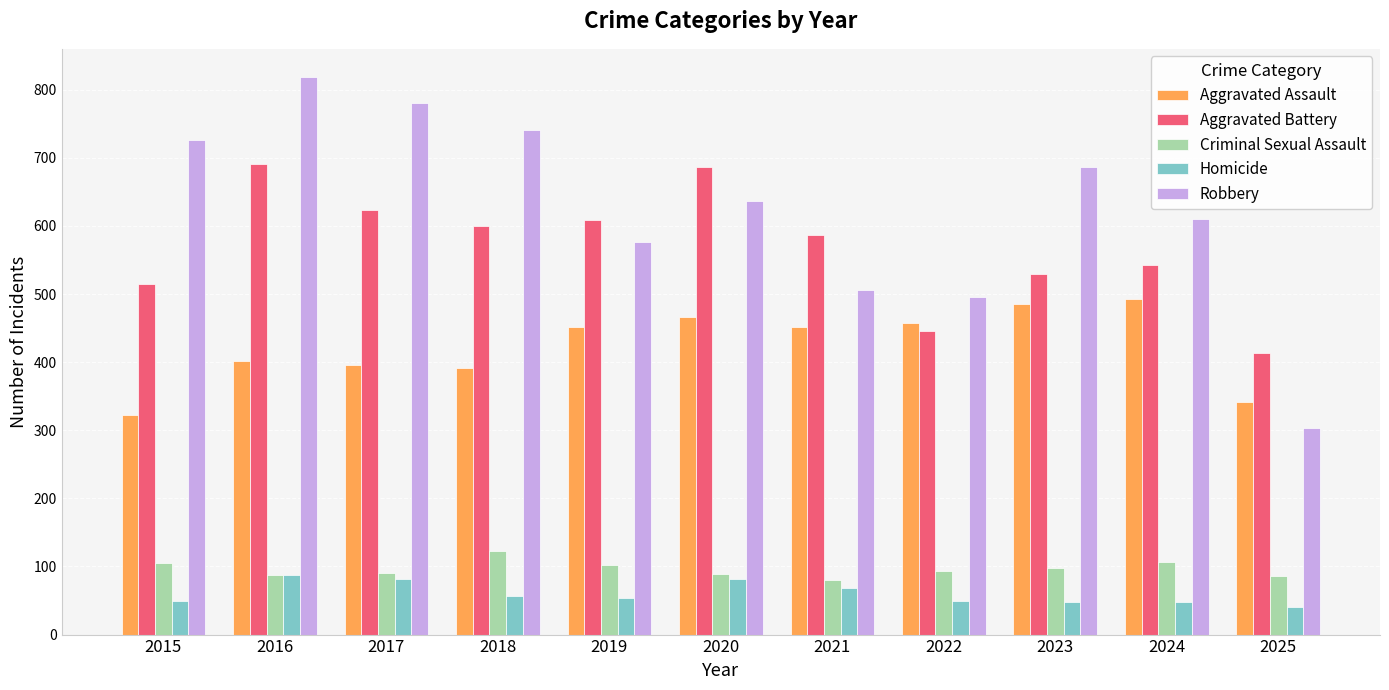

What is the spread (max minus min) of values at 2015?

676